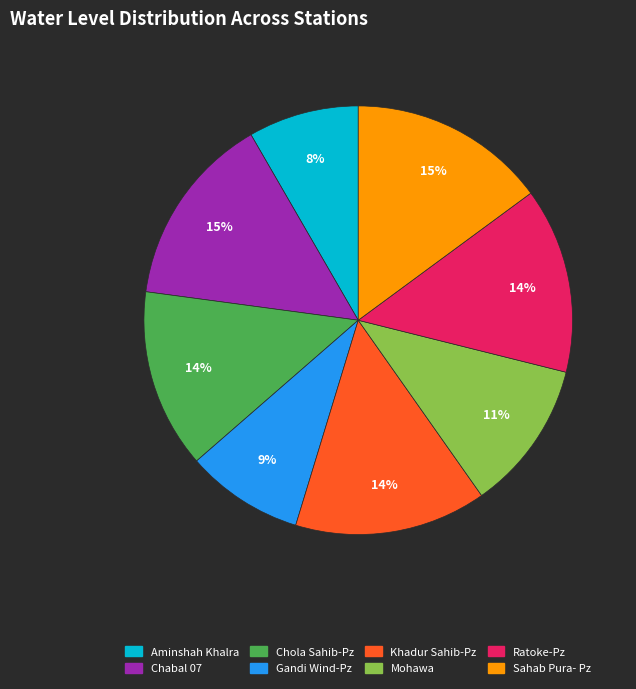

How many segments does this pie chart have?

8